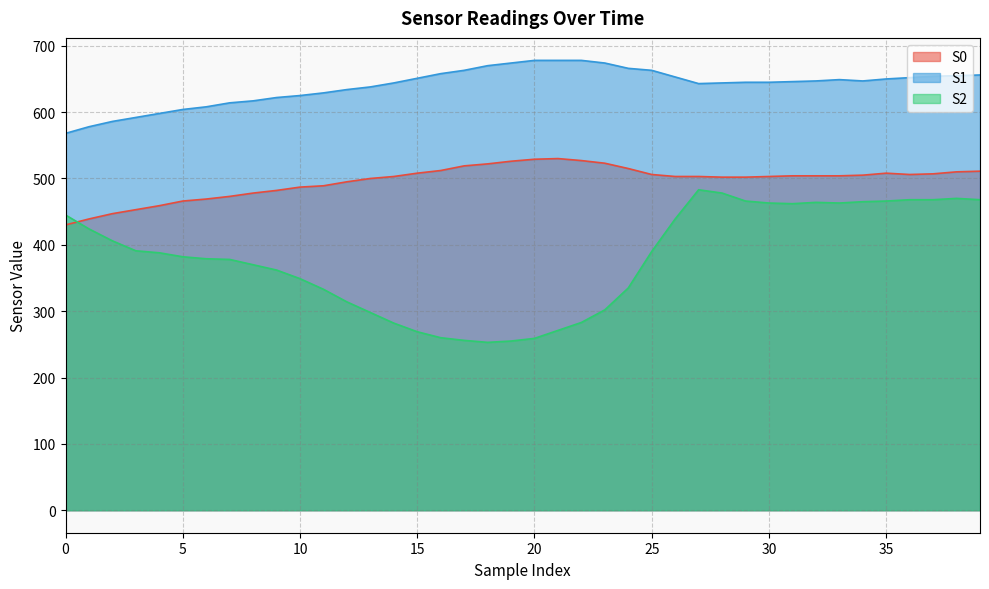

At which category does S1 reach its first local valley?

27